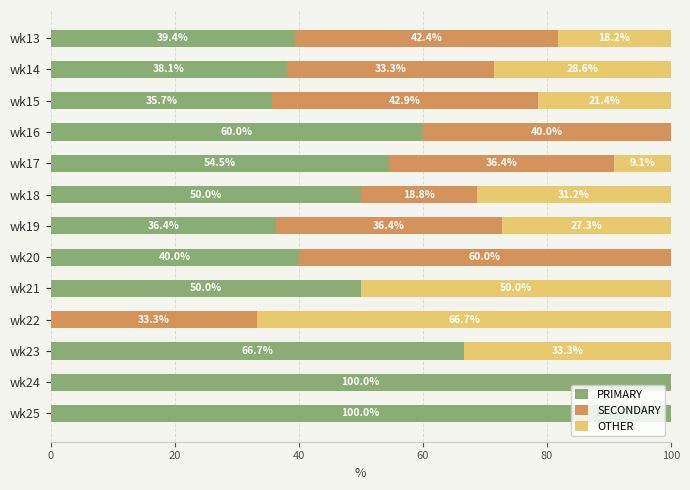

The PRIMARY series shows 100.0 at wk25. True or false?

True